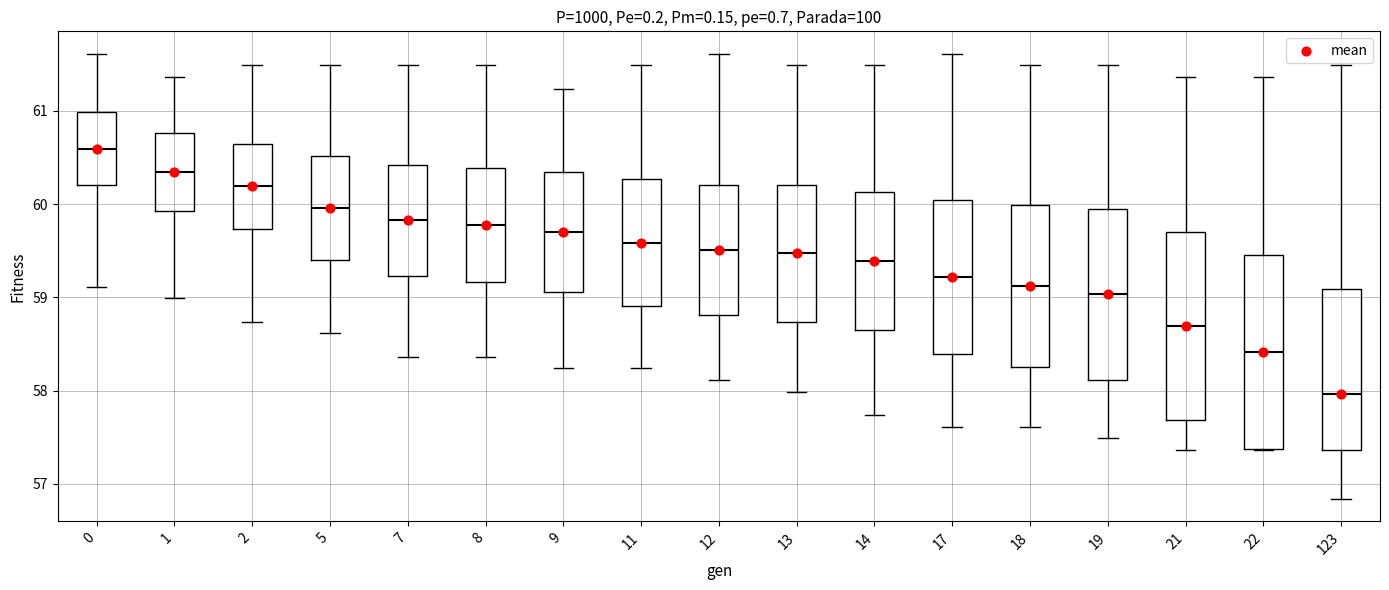

Where is the upper edge of the box at x = 7 on the y-axis? The values are not printed on the chart, so give them approximately, as read against the axis.

60.4